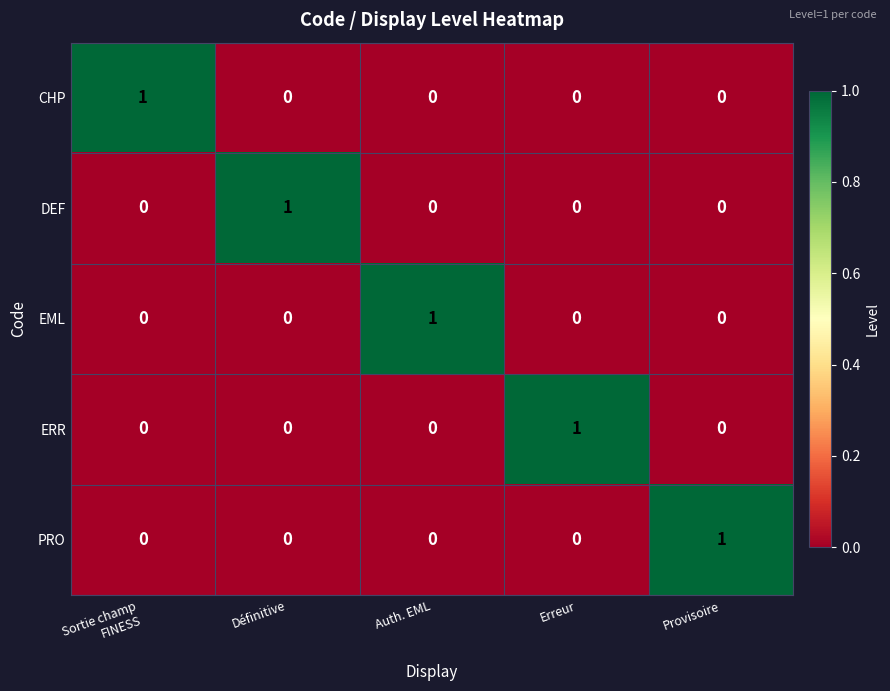

True or false: ERR has a value of 0 at Auth. EML.

True